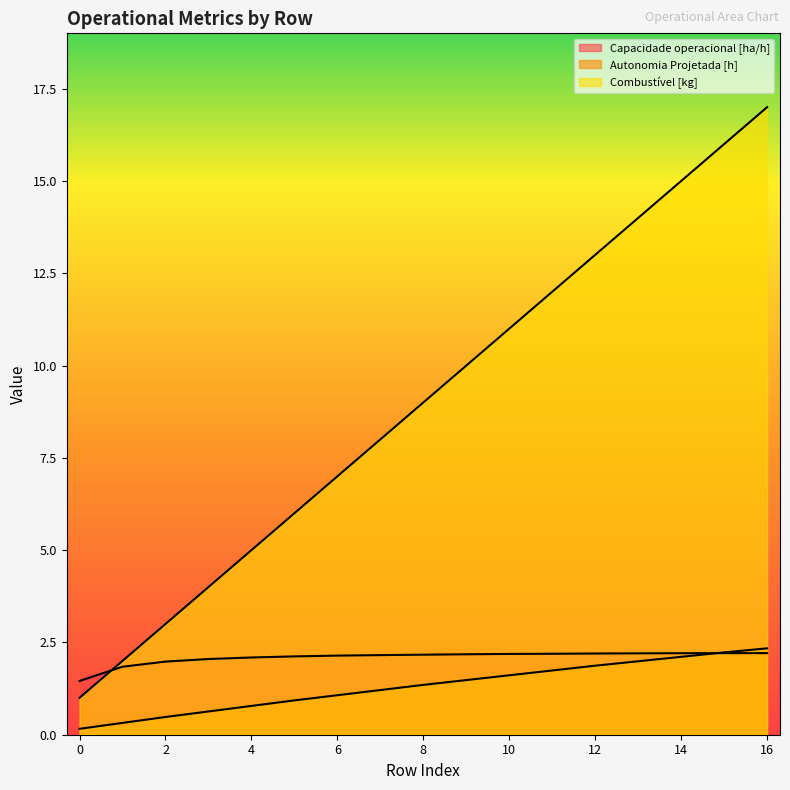

How many lines are shown in the chart?

3